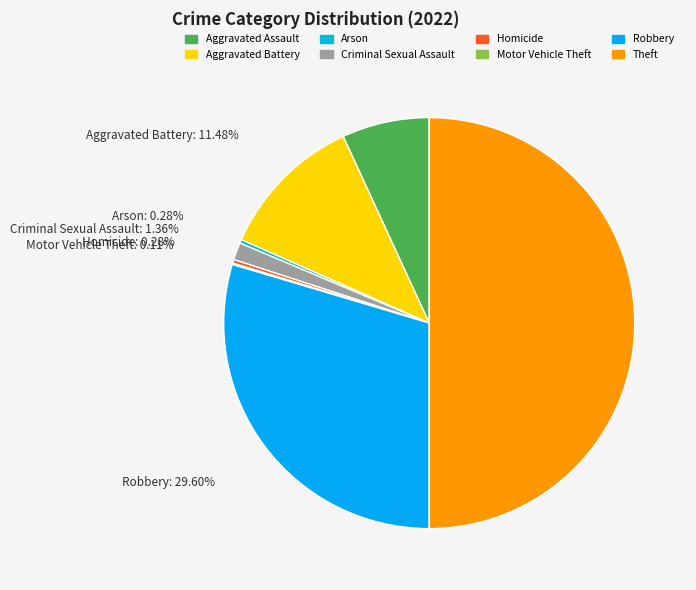

What is the largest slice in the pie chart?

Theft